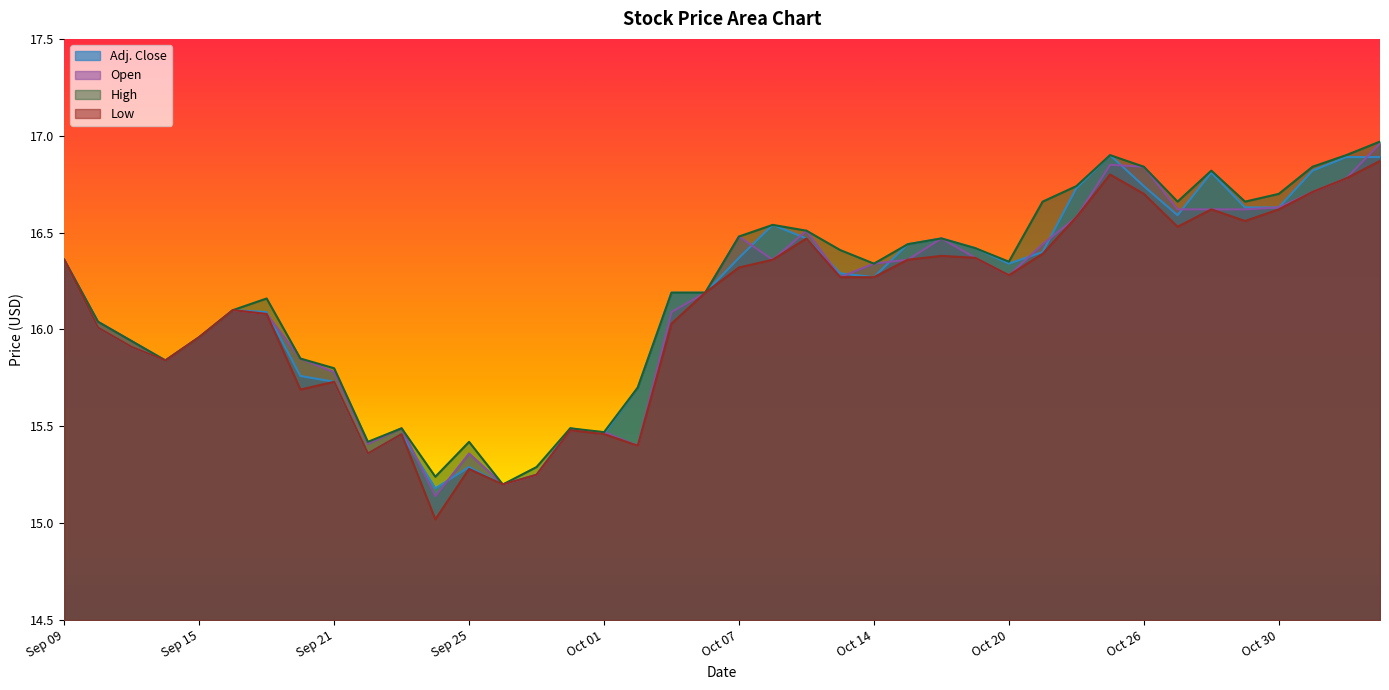

Which series has the largest total across all categories?

High